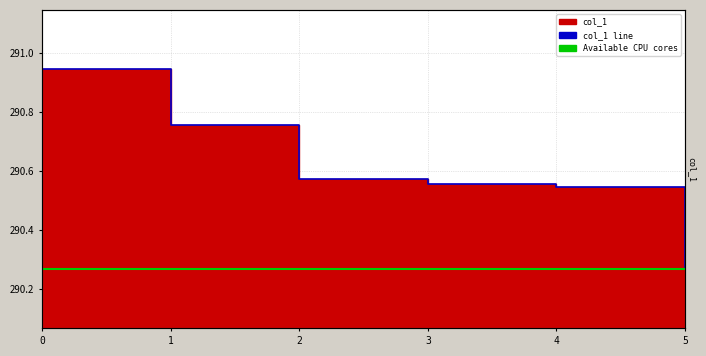

What is the sum of the values at 1 and 4?

581.3